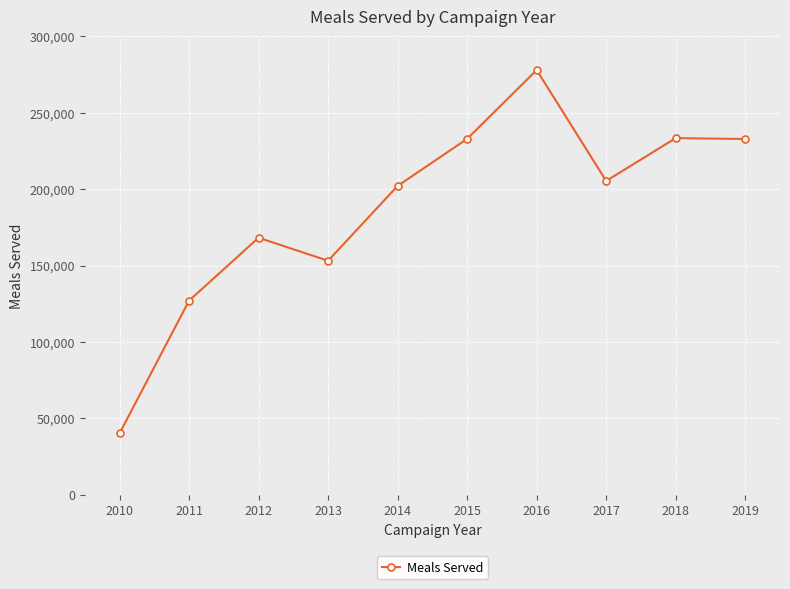

What value does the data have at 2011, to the nearest 50?

127000